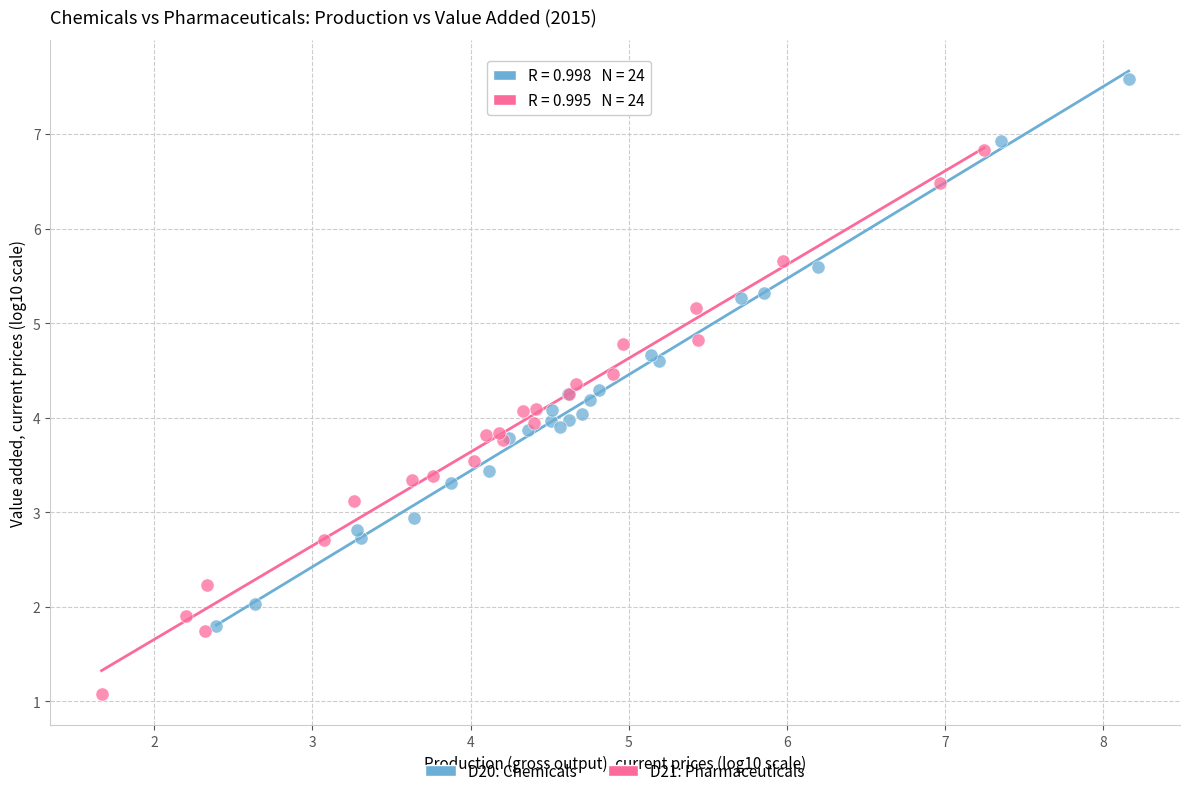

Which series reaches the maximum Y coordinate?

D20: Chemicals